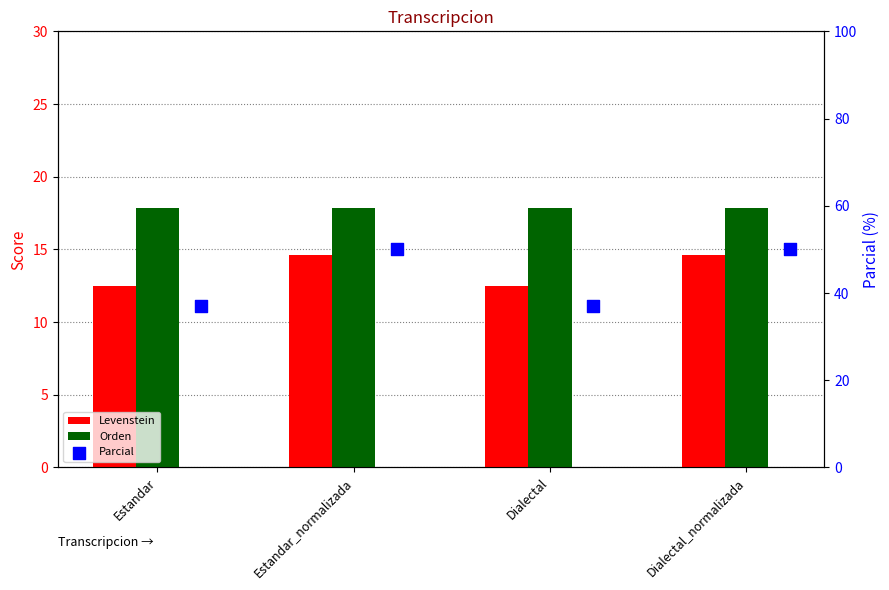

Is the value of Parcial at Dialectal_normalizada greater than the value of Levenstein at Dialectal_normalizada?

Yes